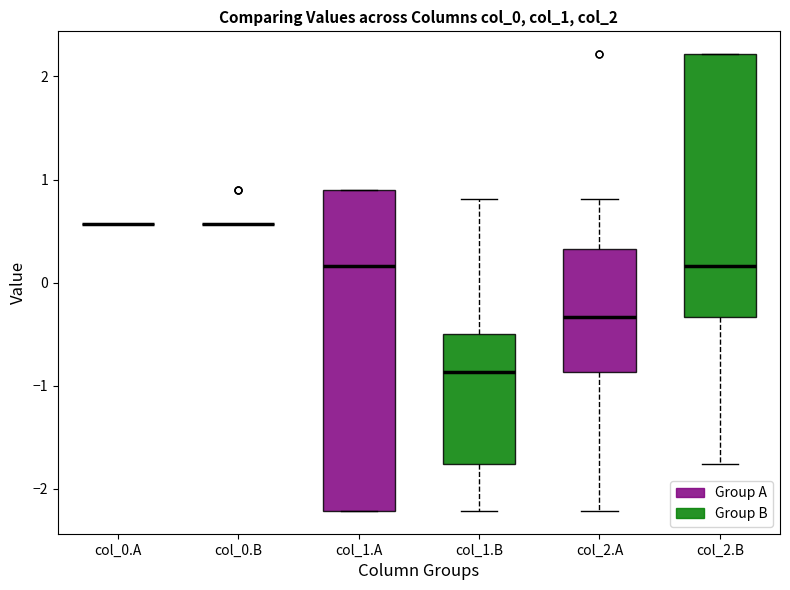

Where does the median line of the box for col_1.A sit on the y-axis? The values are not printed on the chart, so give them approximately, as read against the axis.

0.2